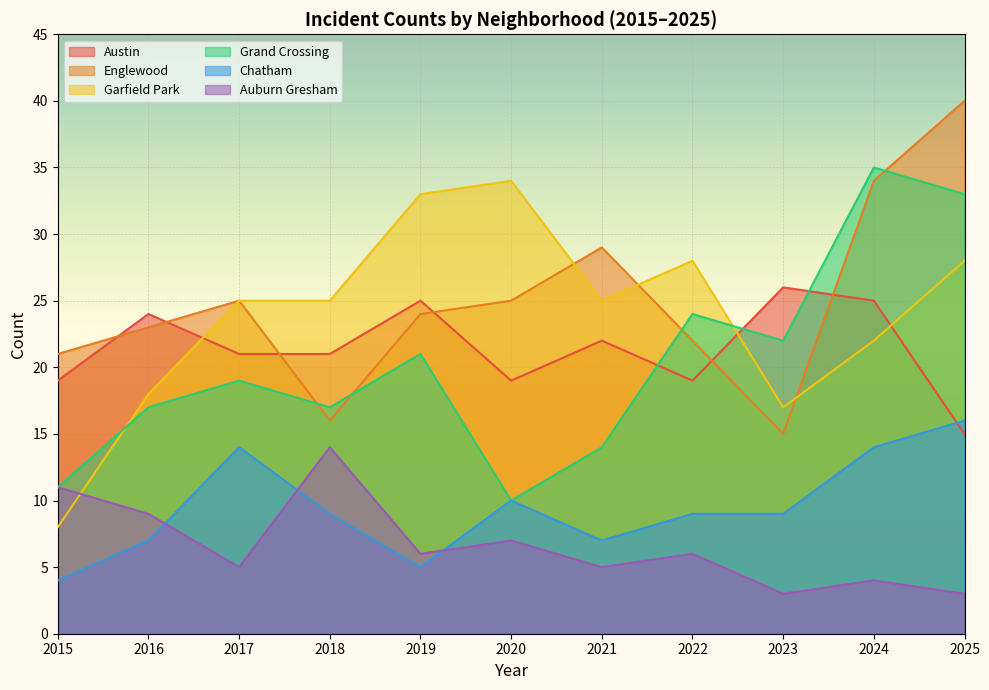

Which category has the highest value in the Auburn Gresham series?

2018